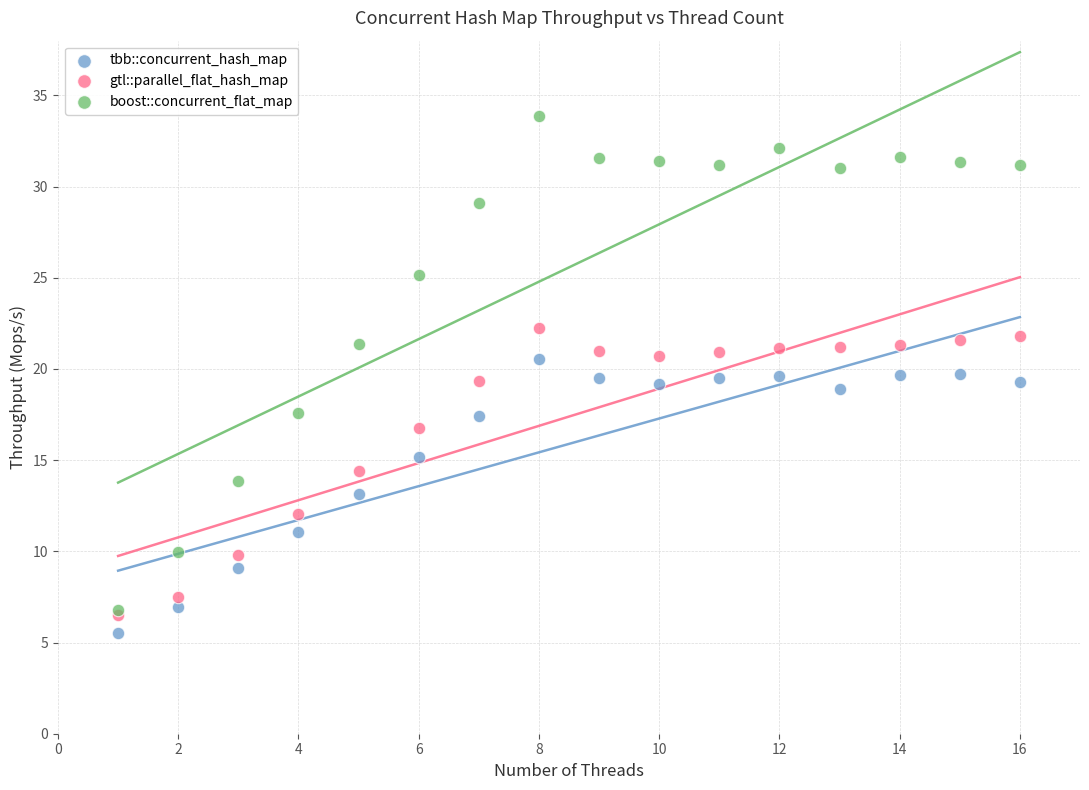

Which series has the largest Y range (max minus min)?

boost::concurrent_flat_map